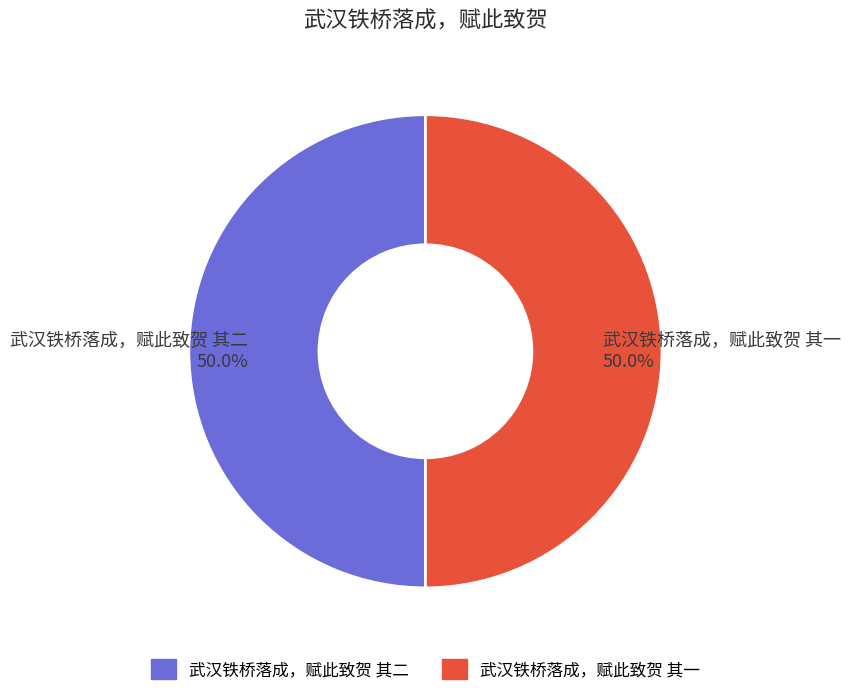

Approximately how many times larger is the value at 武汉铁桥落成，赋此致贺 其一 compared to 武汉铁桥落成，赋此致贺 其二?

1.0